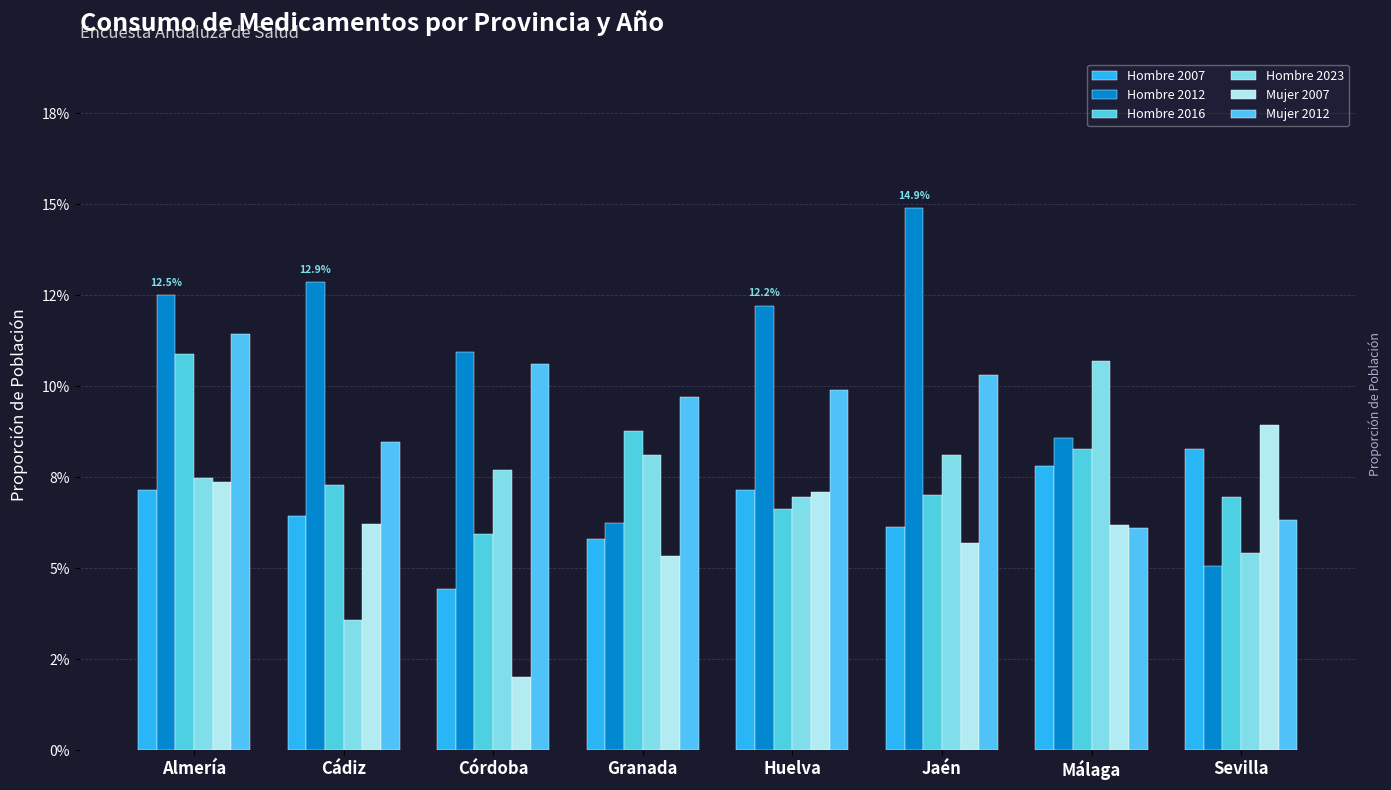

Does the chart contain any negative values?

No